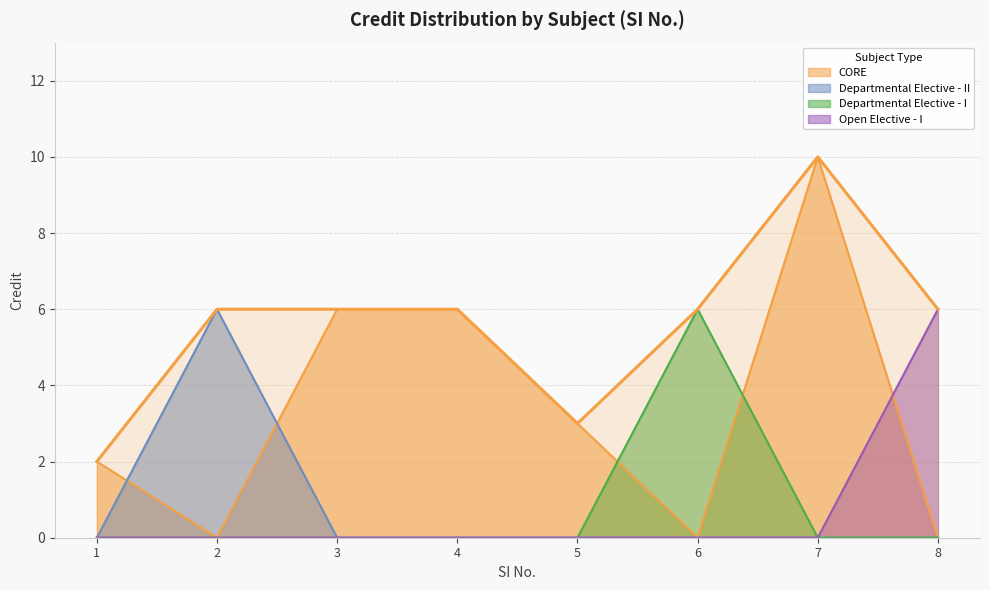

How many data points does each series have?

8